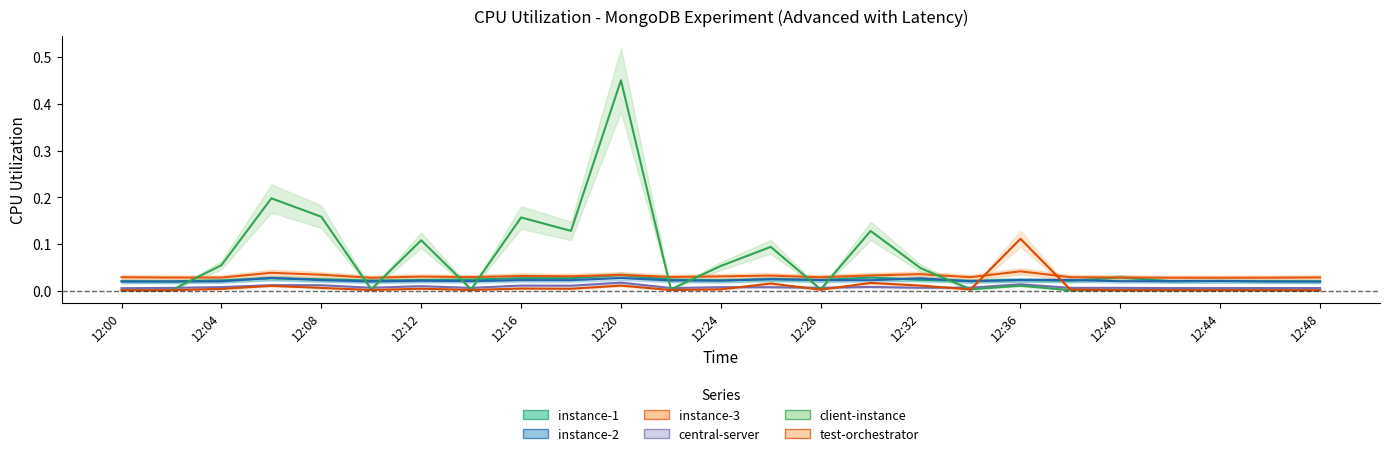

At which category is the sum across all series the highest?

12:20